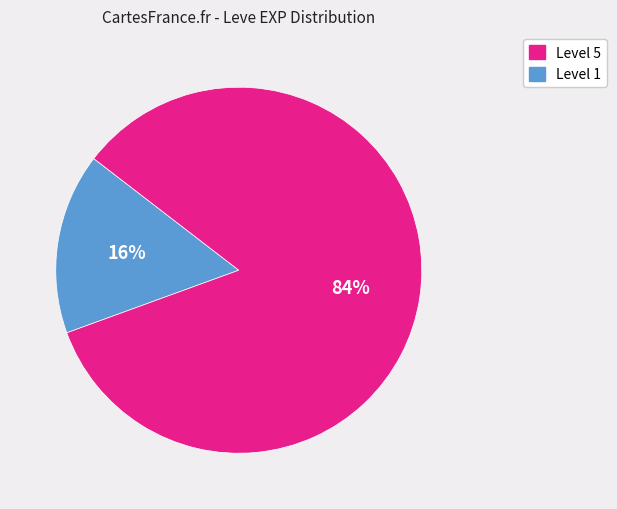

To the nearest percent, what is the difference between the largest and smallest slice percentages?

68%